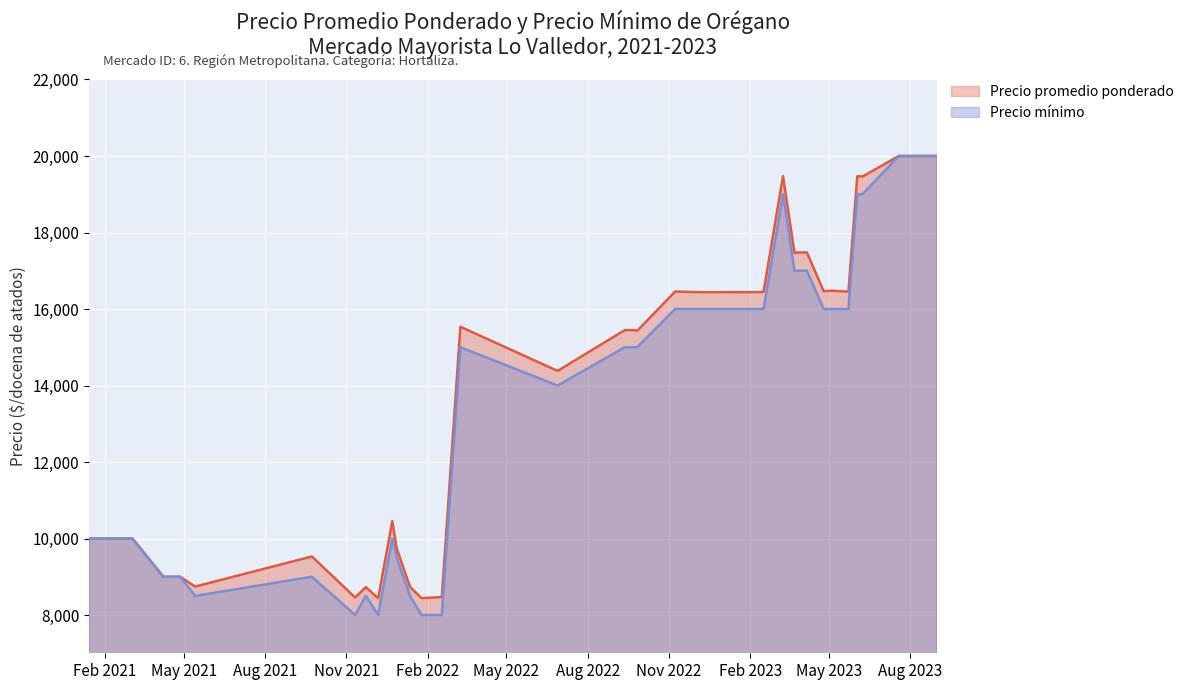

How many values in the Precio minimo series exceed 15000?

16